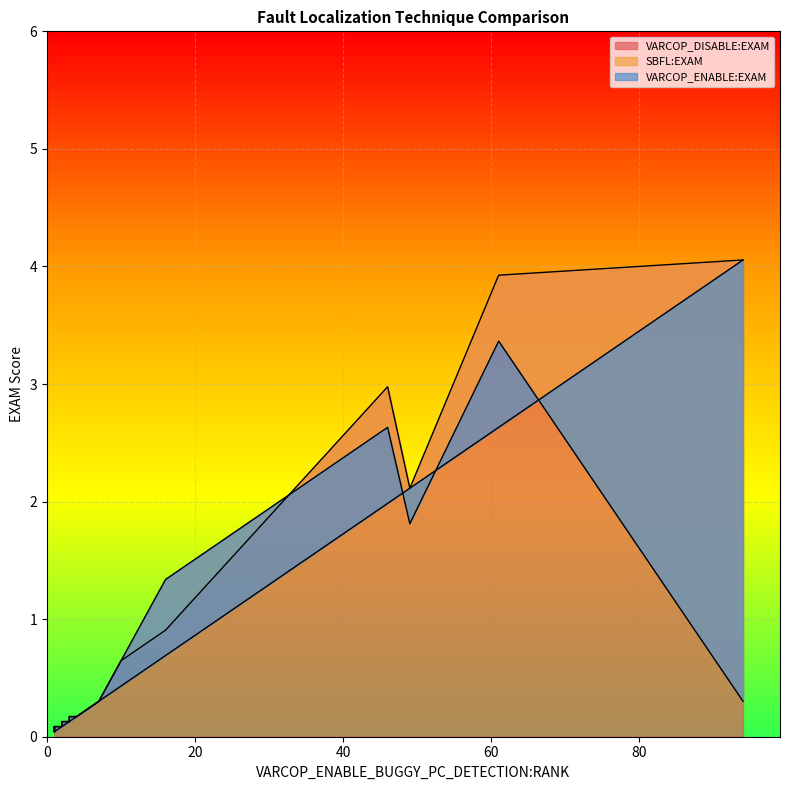

Which series has the largest range (max minus min)?

VARCOP_ENABLE:EXAM